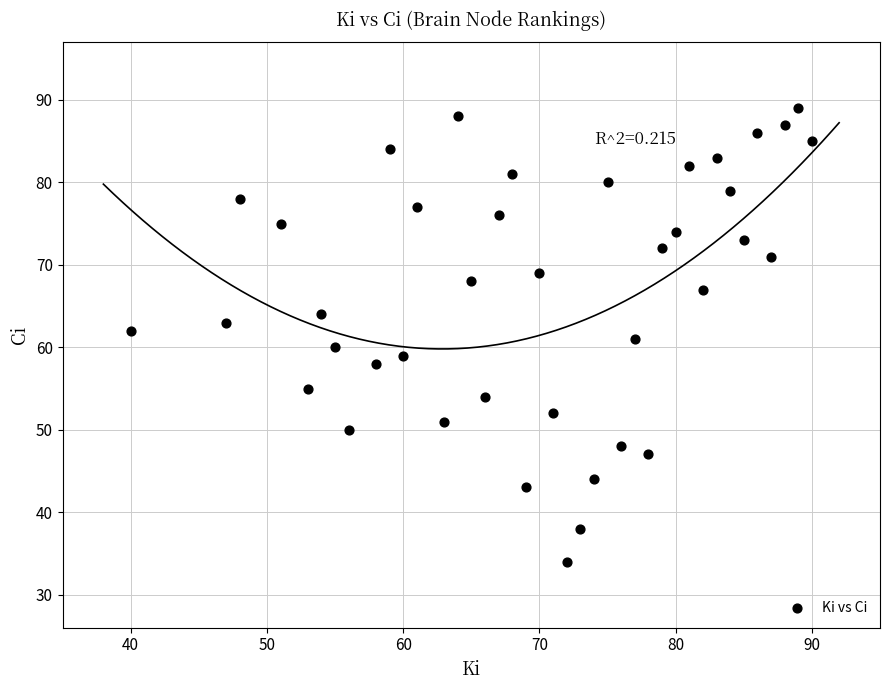

What is the range of X values (max minus min)?

50